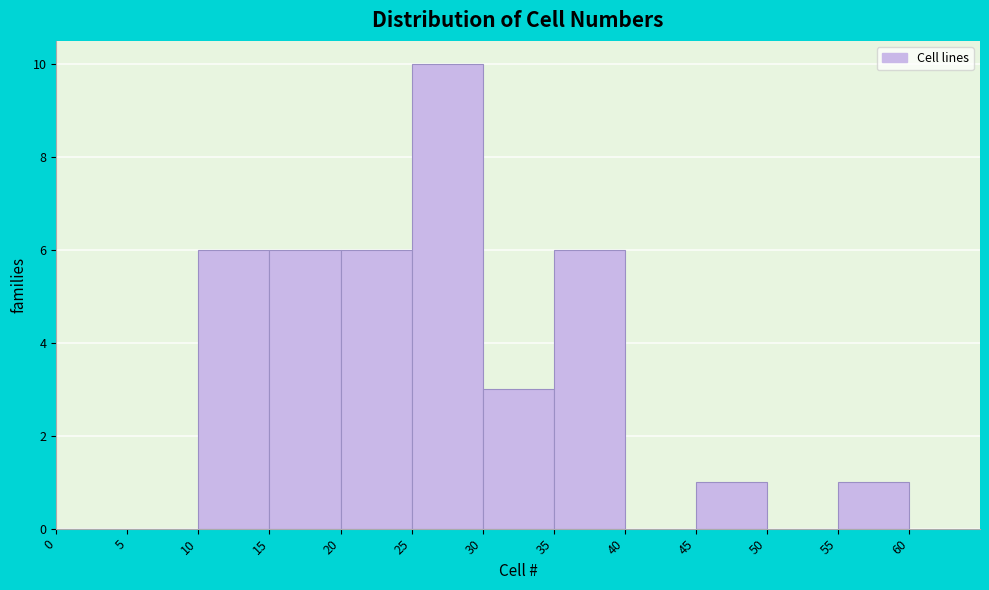

How tall is the bar that spans 35 to 40 on the x-axis? The values are not printed on the chart, so give them approximately, as read against the axis.

6